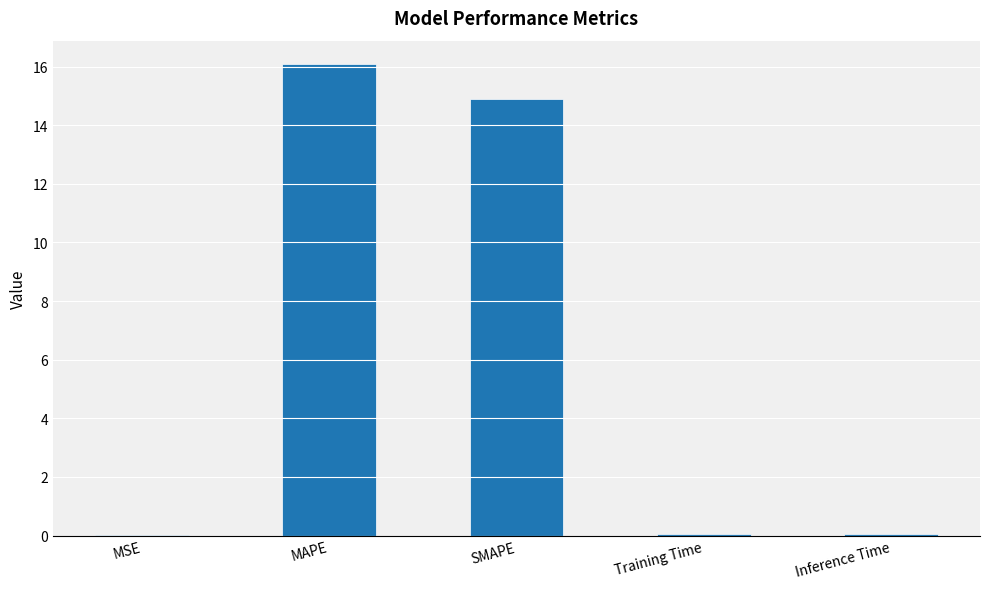

True or false: the data shows 22.1 at SMAPE.

False